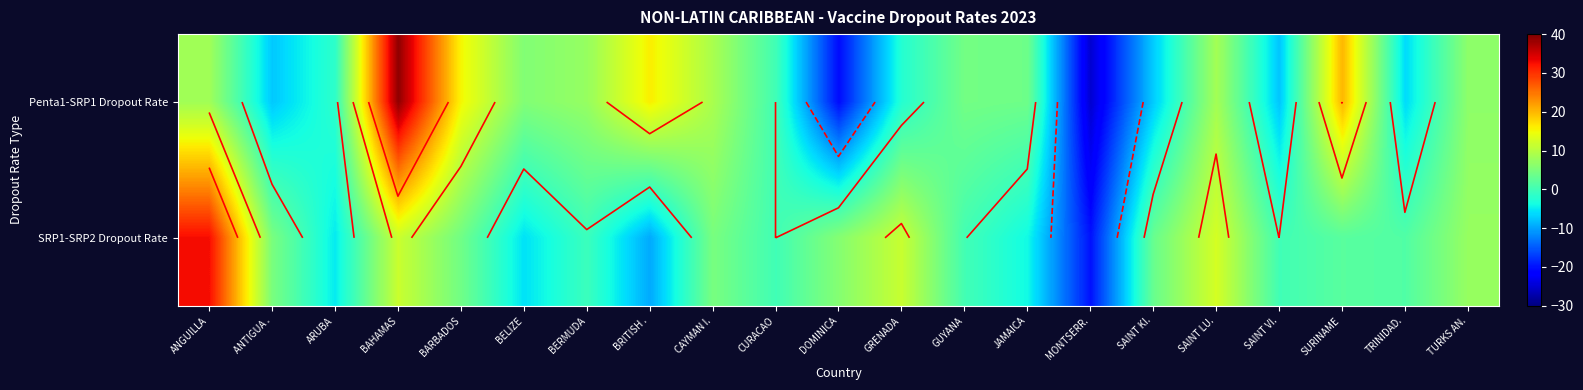

Which series changed the most between CAYMAN I. and JAMAICA?

SRP1-SRP2 Dropout Rate